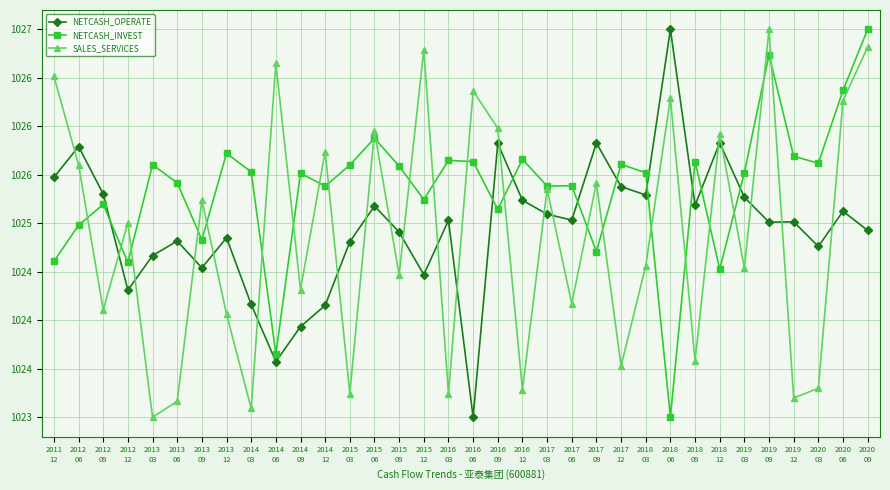

Is the value of NETCASH_INVEST at 2018
03 greater than the value of SALES_SERVICES at 2018
06?

No